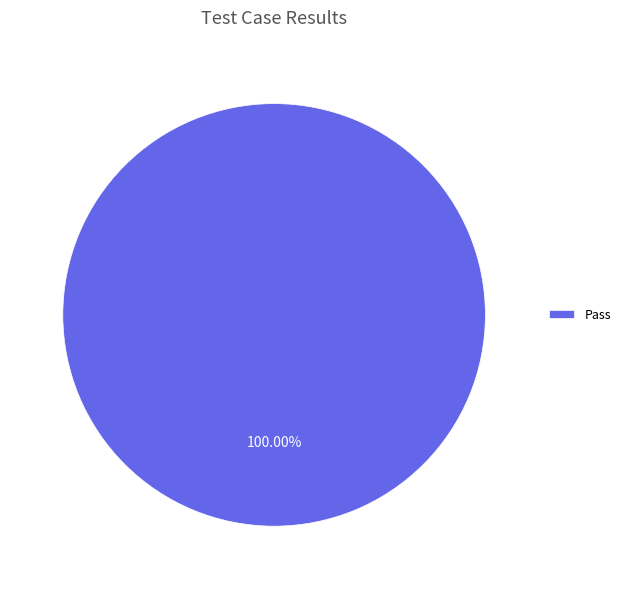

Is there any slice that represents more than half of the pie?

Yes